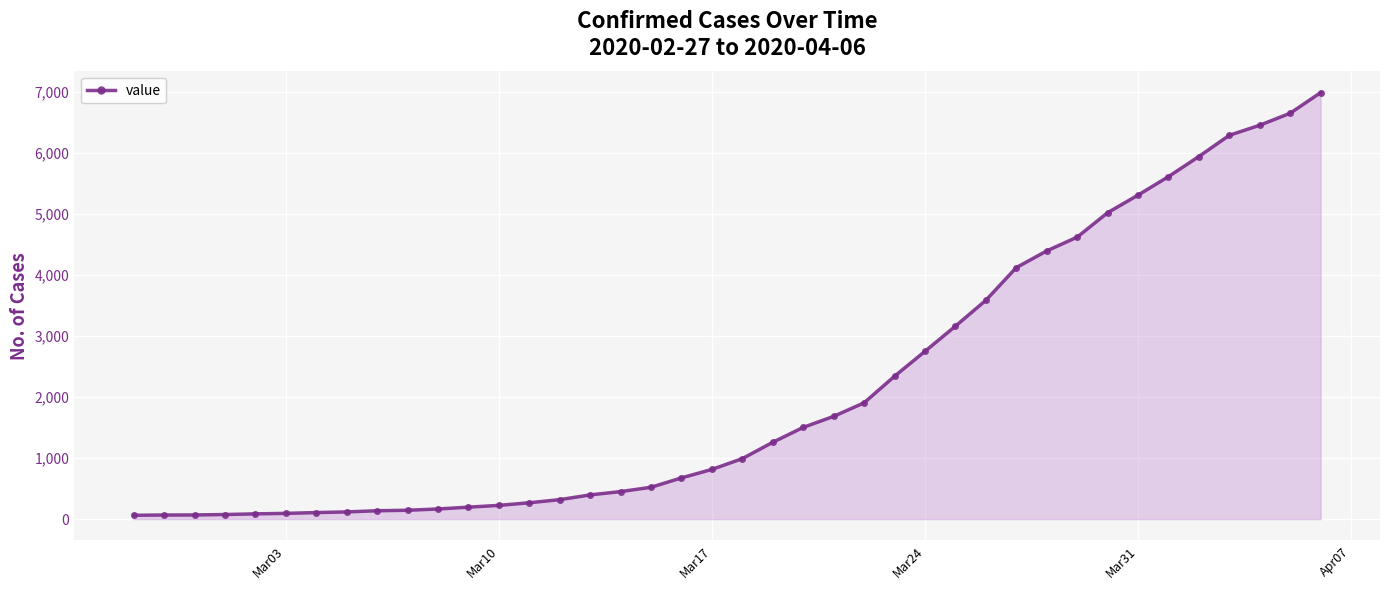

How many distinct data groups are displayed?

1